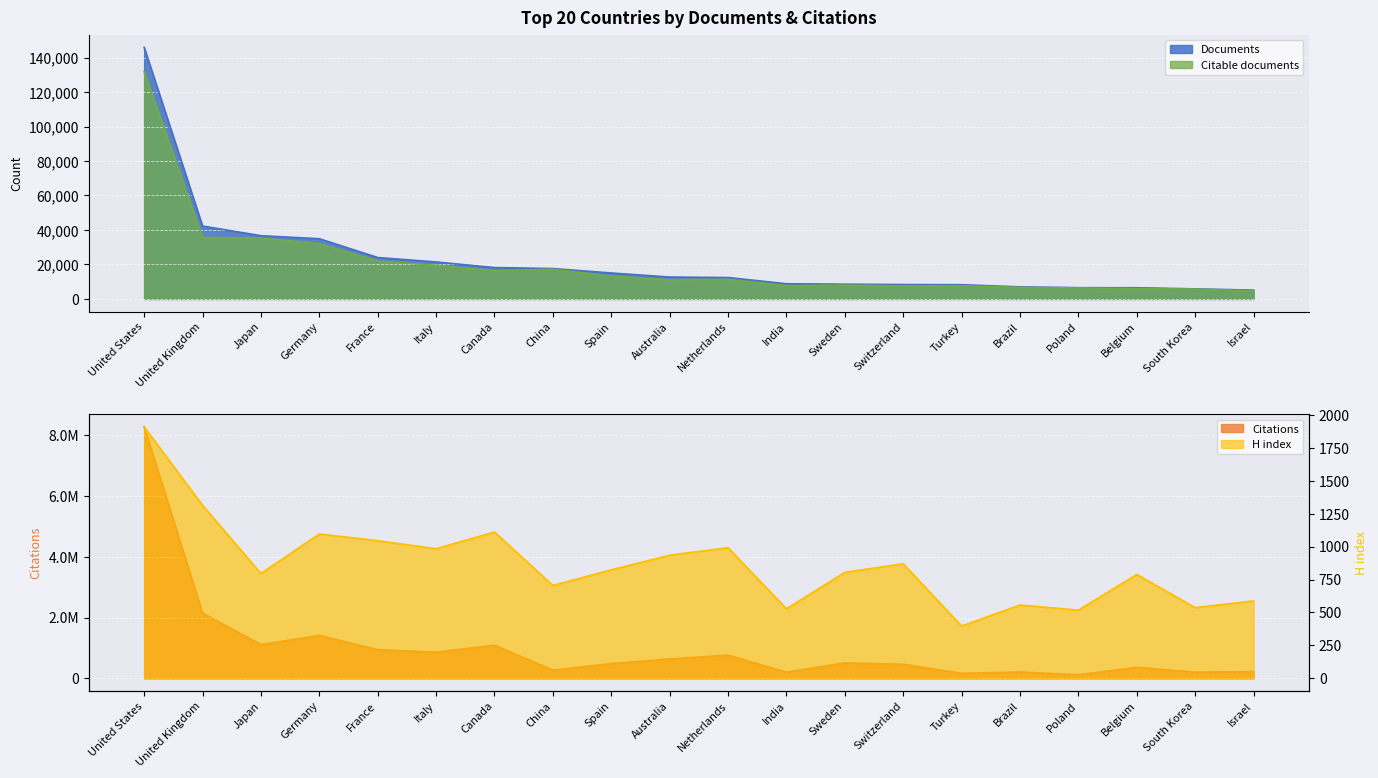

Which category has the highest value in the Citable documents series?

United States